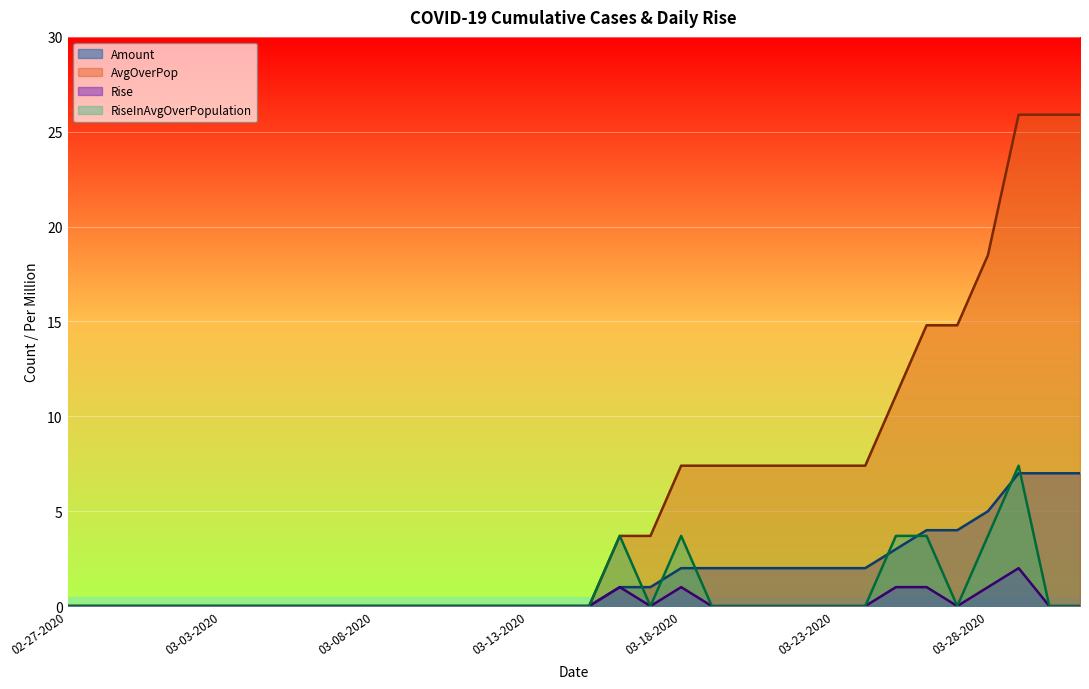

Count the RiseInAvgOverPopulation values in the range 0 to 1.

28